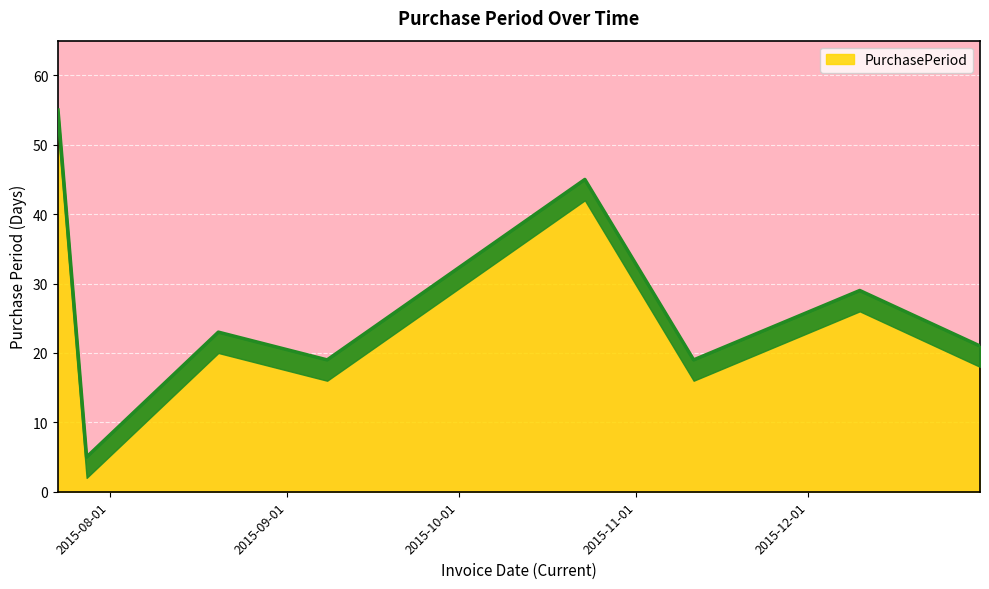

How many lines are shown in the chart?

1